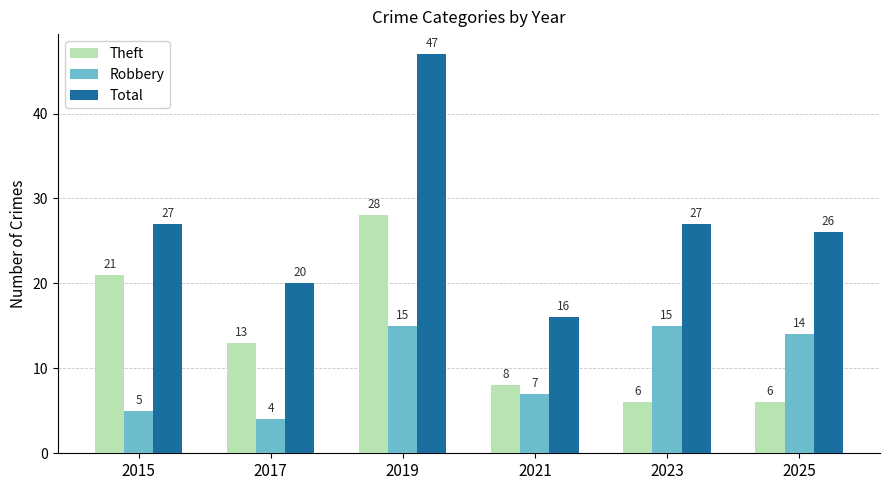

At how many categories does at least one series exceed 6?

6